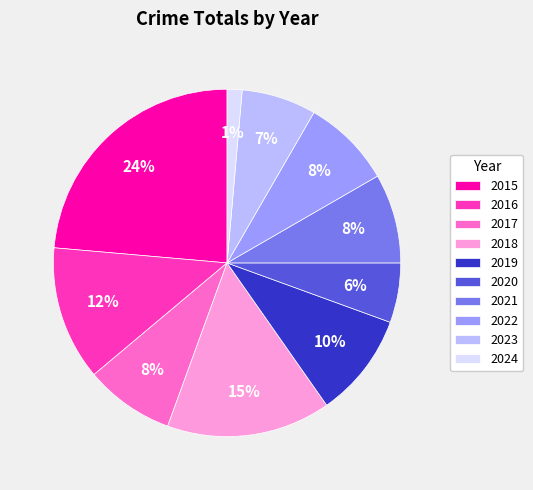

Does any single category account for the majority?

No